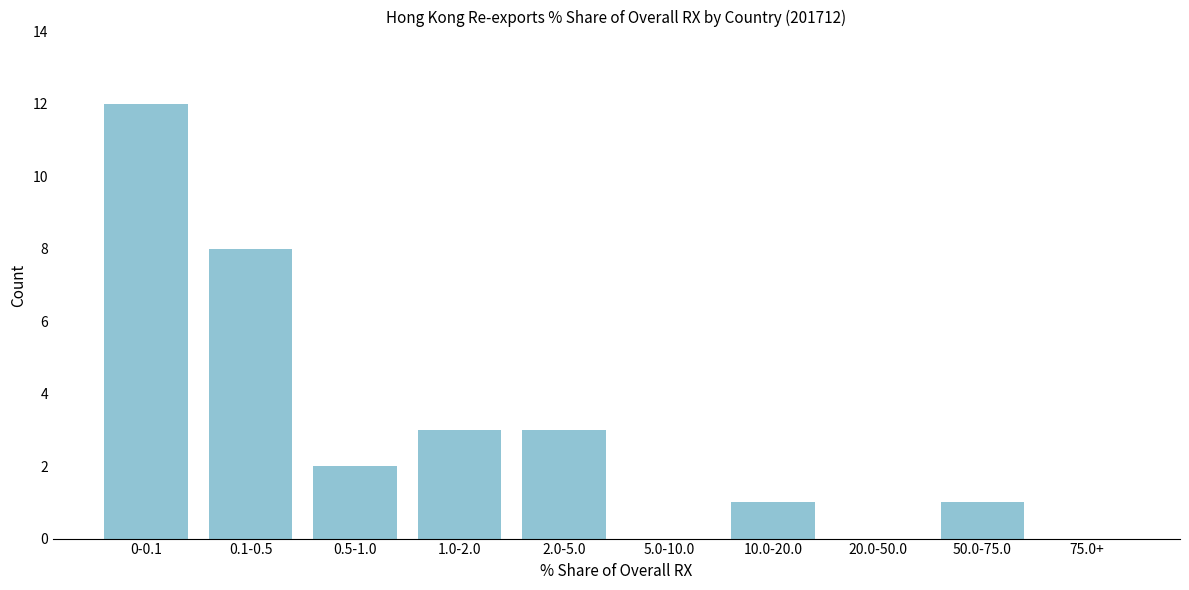

Reading right to left, what are all the values shown in this chart?

75.0+=0	50.0-75.0=1	20.0-50.0=0	10.0-20.0=1	5.0-10.0=0	2.0-5.0=3	1.0-2.0=3	0.5-1.0=2	0.1-0.5=8	0-0.1=12